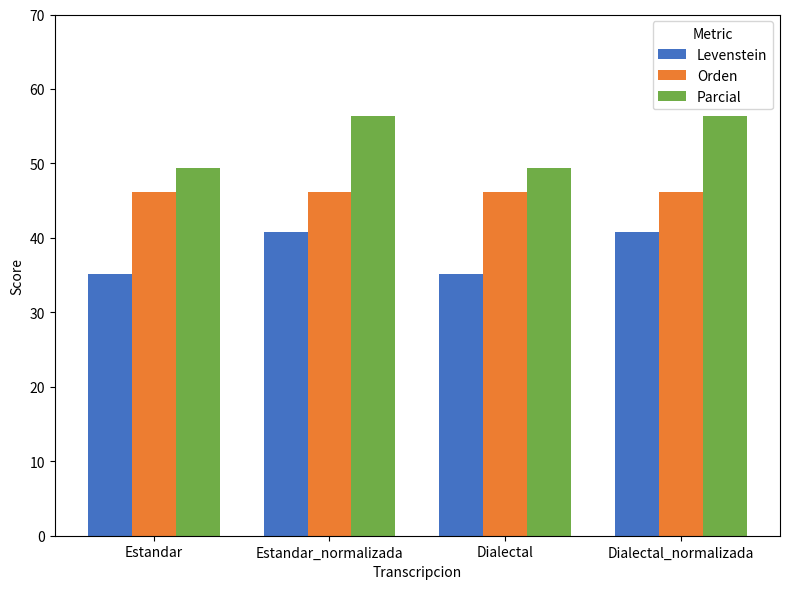

What is the greatest value displayed?

56.4